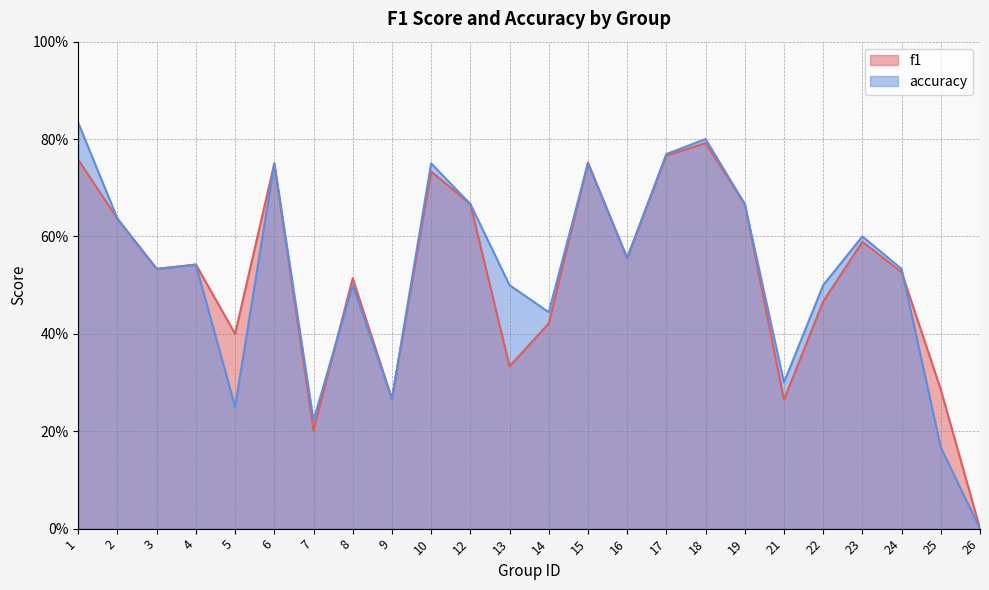

Which series has the largest total across all categories?

accuracy